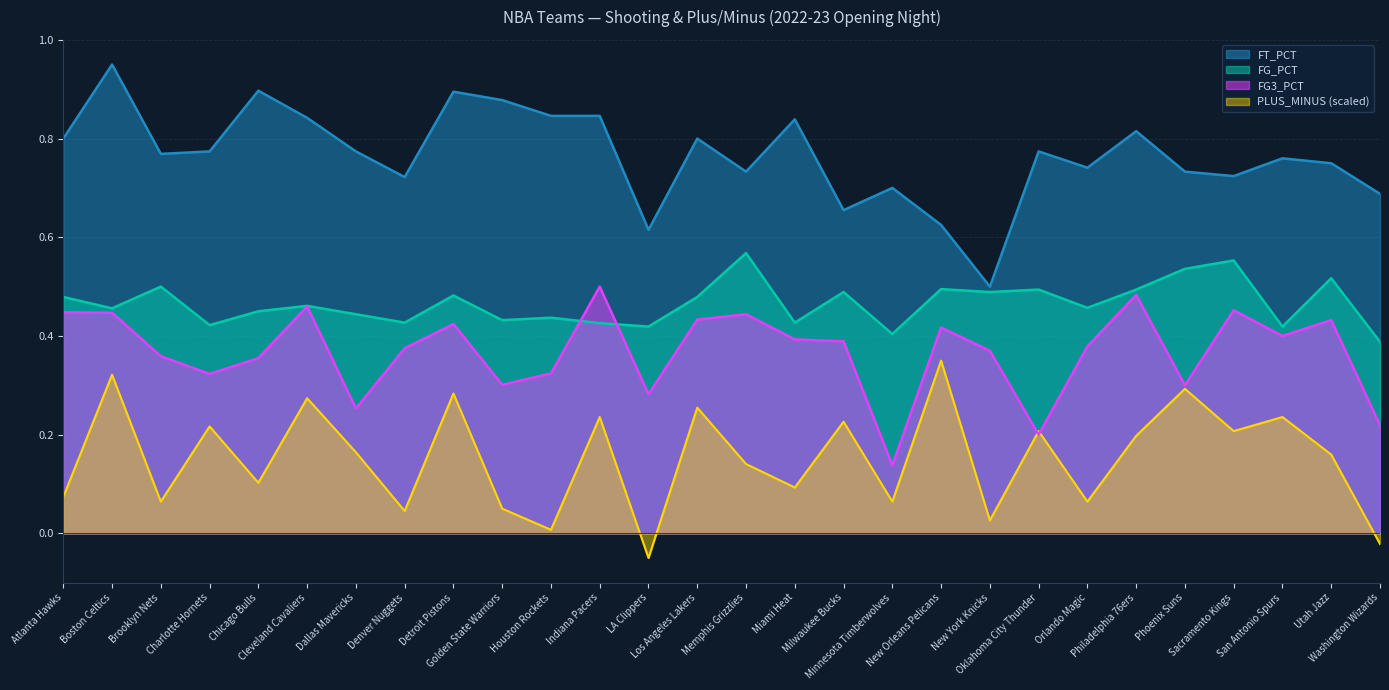

Count the number of categories in the chart.

28